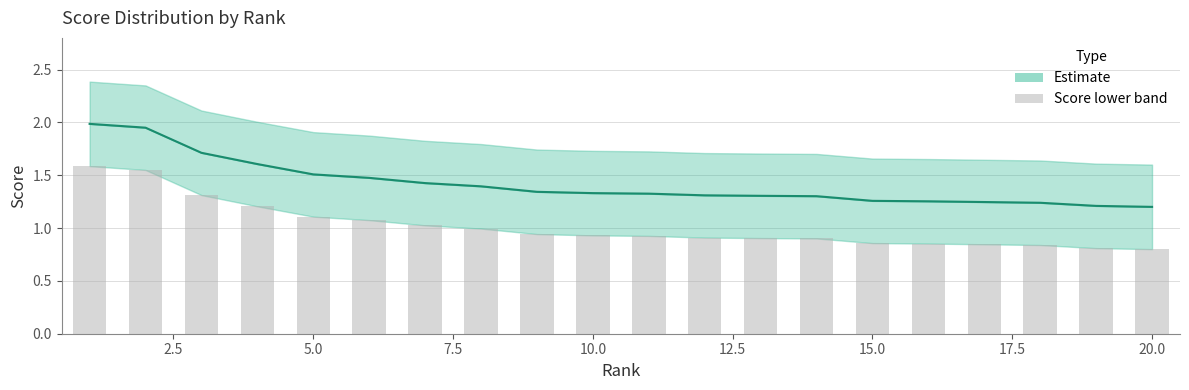

Are the bars grouped side by side (vs. stacked)?

Yes